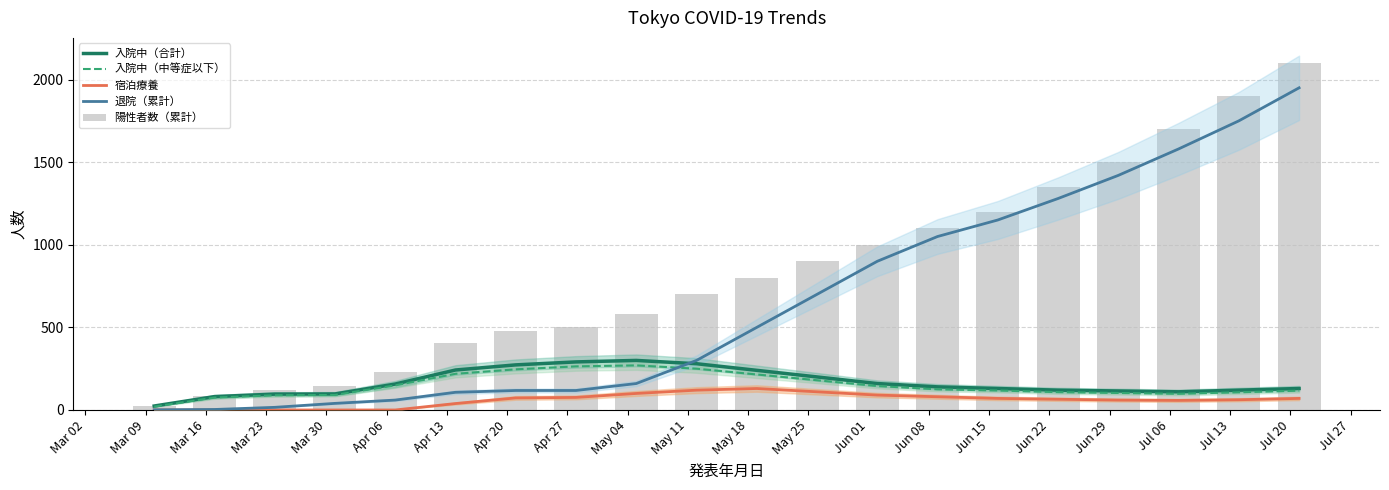

What is the average value of the 入院中（中等症以下） series?

149